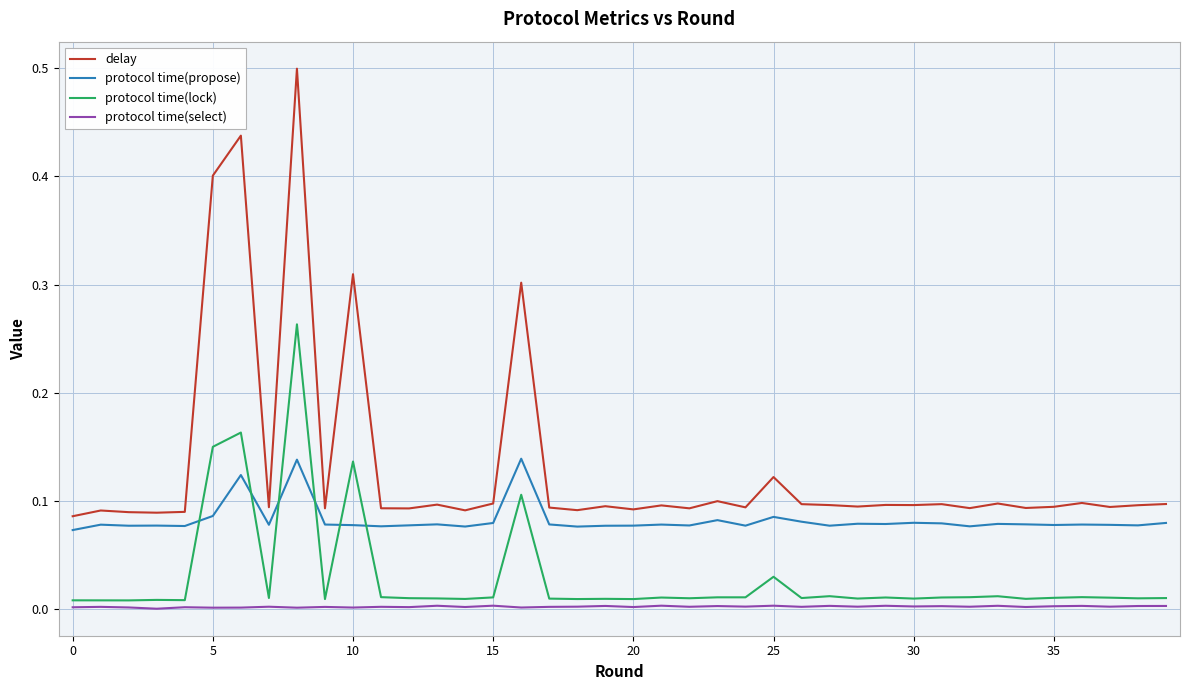

How many distinct data groups are displayed?

4